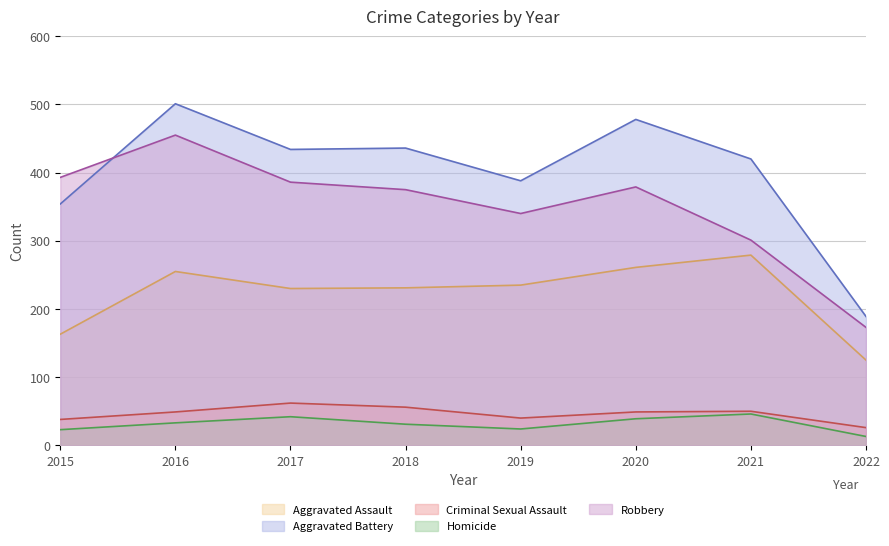

True or false: Aggravated Battery (line) and Homicide (line) cross at least once.

False